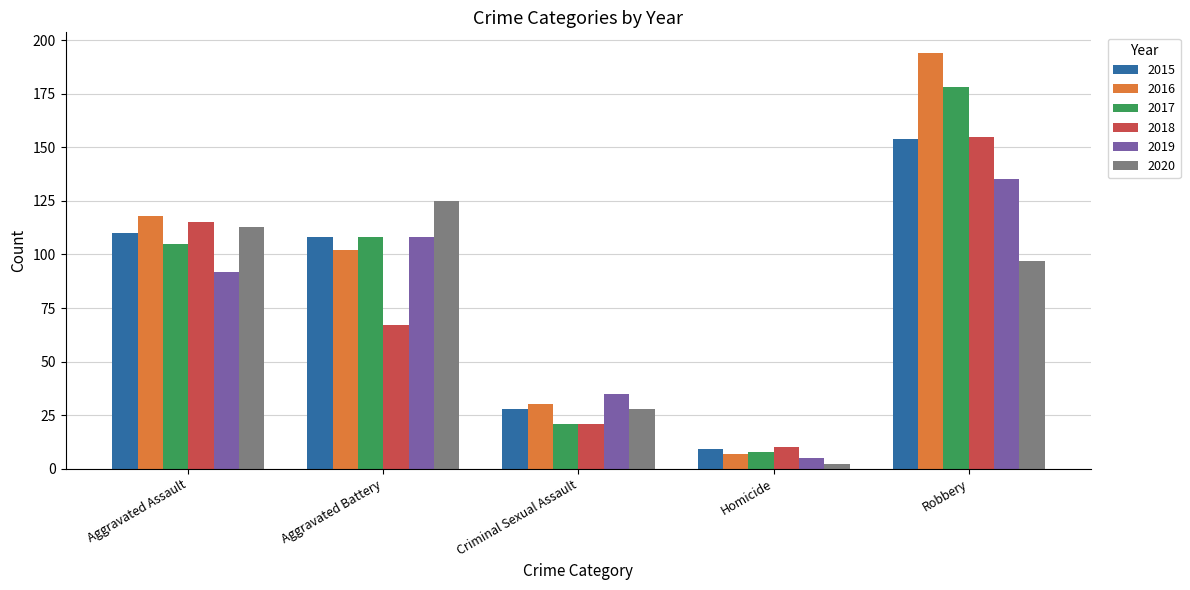

List the labels in order of 2019 value, largest first.

Robbery, Aggravated Battery, Aggravated Assault, Criminal Sexual Assault, Homicide